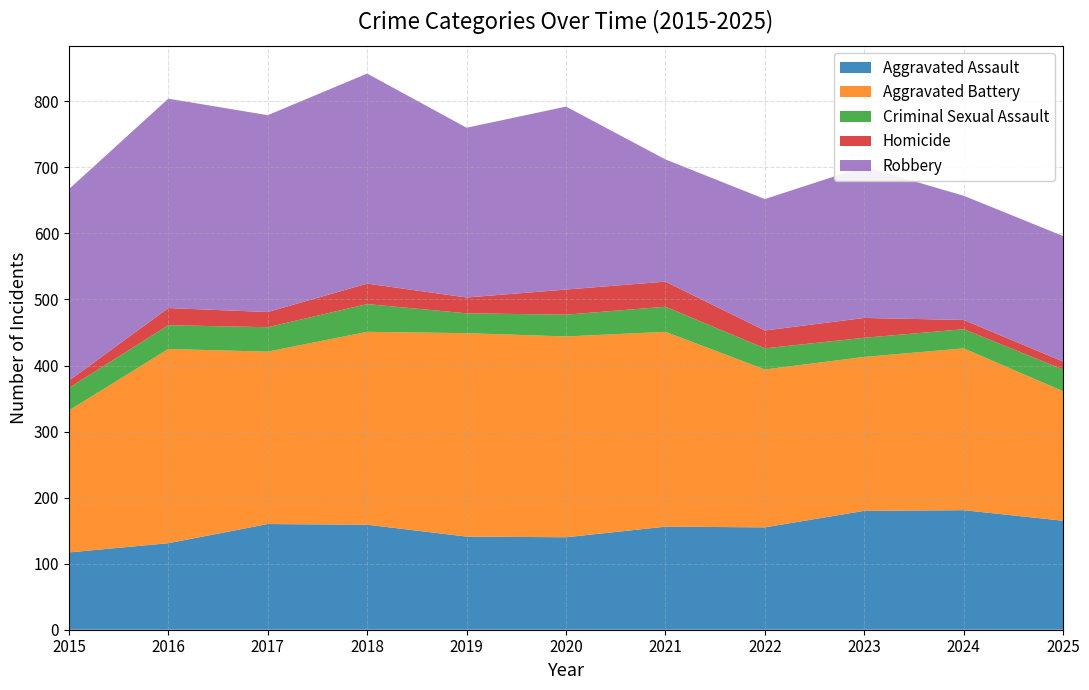

Reading left to right, what are all the values shown in this chart?

Aggravated Assault: 2015=117	2016=131	2017=160	2018=159	2019=141	2020=140	2021=156	2022=155	2023=180	2024=181	2025=165
Aggravated Battery: 2015=215	2016=294	2017=261	2018=292	2019=308	2020=304	2021=295	2022=239	2023=233	2024=245	2025=196
Criminal Sexual Assault: 2015=34	2016=36	2017=37	2018=42	2019=30	2020=33	2021=38	2022=32	2023=29	2024=29	2025=33
Homicide: 2015=11	2016=26	2017=23	2018=31	2019=24	2020=38	2021=38	2022=27	2023=30	2024=14	2025=12
Robbery: 2015=290	2016=317	2017=298	2018=318	2019=257	2020=277	2021=185	2022=199	2023=229	2024=188	2025=190